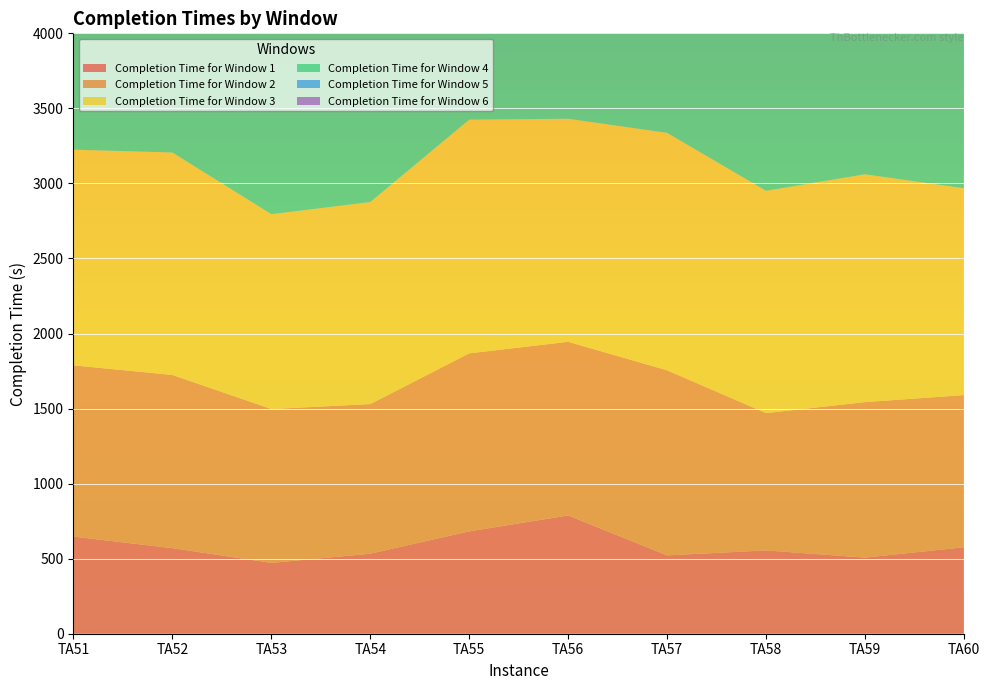

Reading left to right, extract all data points from this chart.

Completion Time for Window 1: 647	570	472	533	682	788	522	555	507	576
Completion Time for Window 2: 1141	1154	1025	997	1186	1157	1233	915	1036	1014
Completion Time for Window 3: 1437	1482	1298	1346	1557	1486	1582	1481	1518	1378
Completion Time for Window 4: 1750	1948	1781	1697	1942	2299	1981	1832	1914	1778
Completion Time for Window 5: 2234	2348	2155	2097	2383	2424	2259	2086	2328	2060
Completion Time for Window 6: 2614	2787	2659	2438	2598	2915	2733	2635	2620	2420